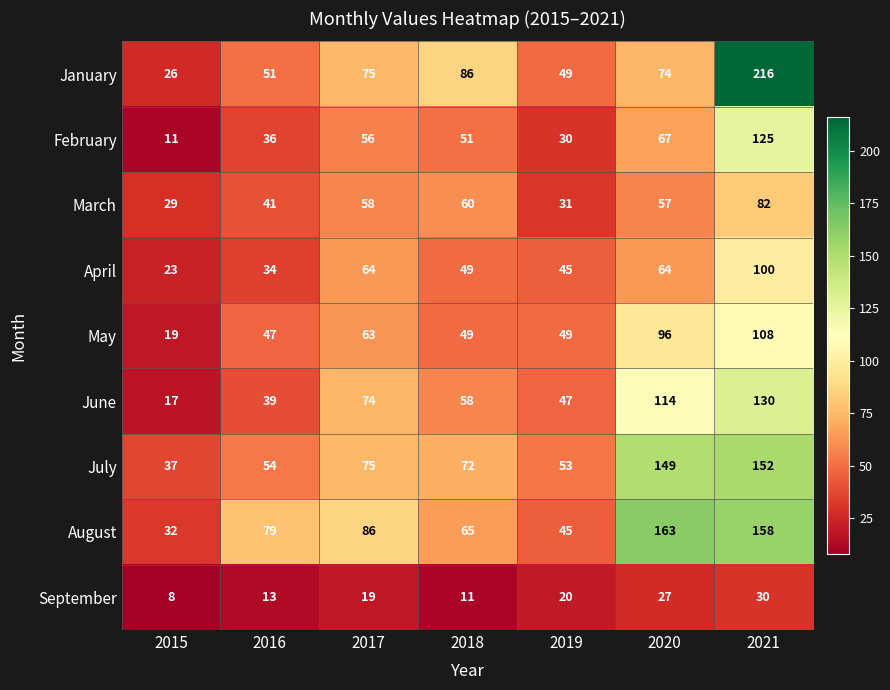

Rank the series by their maximum value, from highest to lowest.

January, August, July, June, February, May, April, March, September